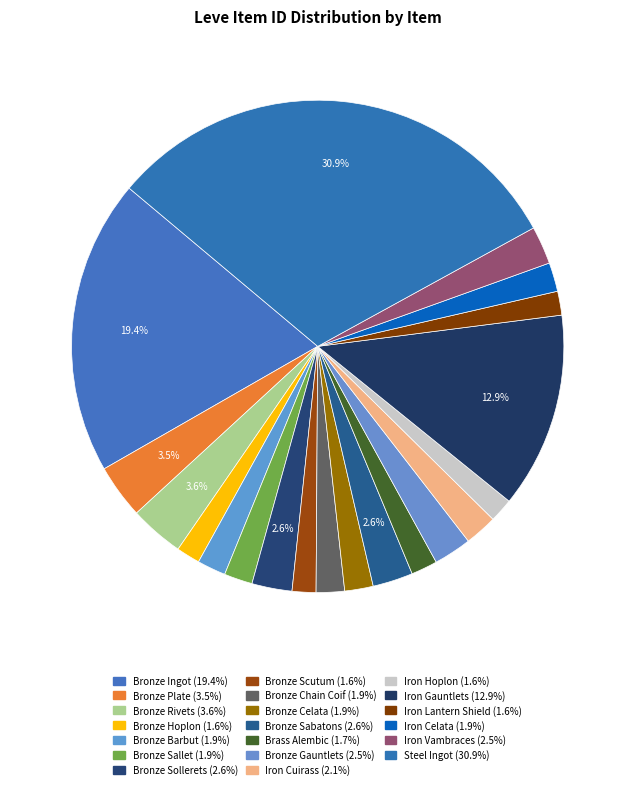

To the nearest percent, what percentage of the pie is Bronze Sabatons?

3%